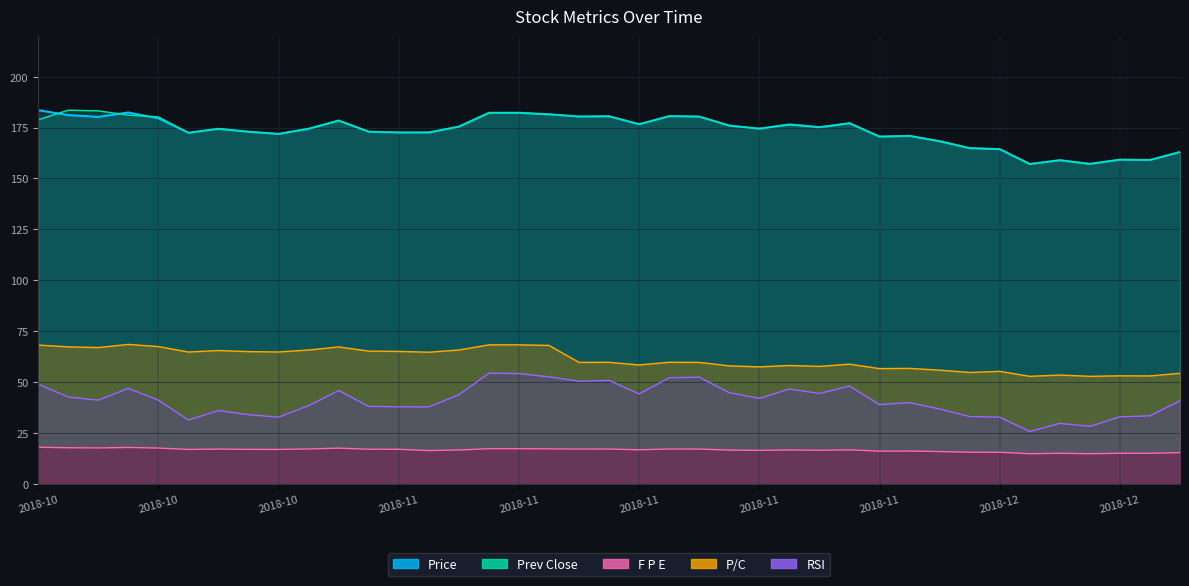

Between 2018-10-22 and 2018-11-01, which series saw the biggest shift?

Price